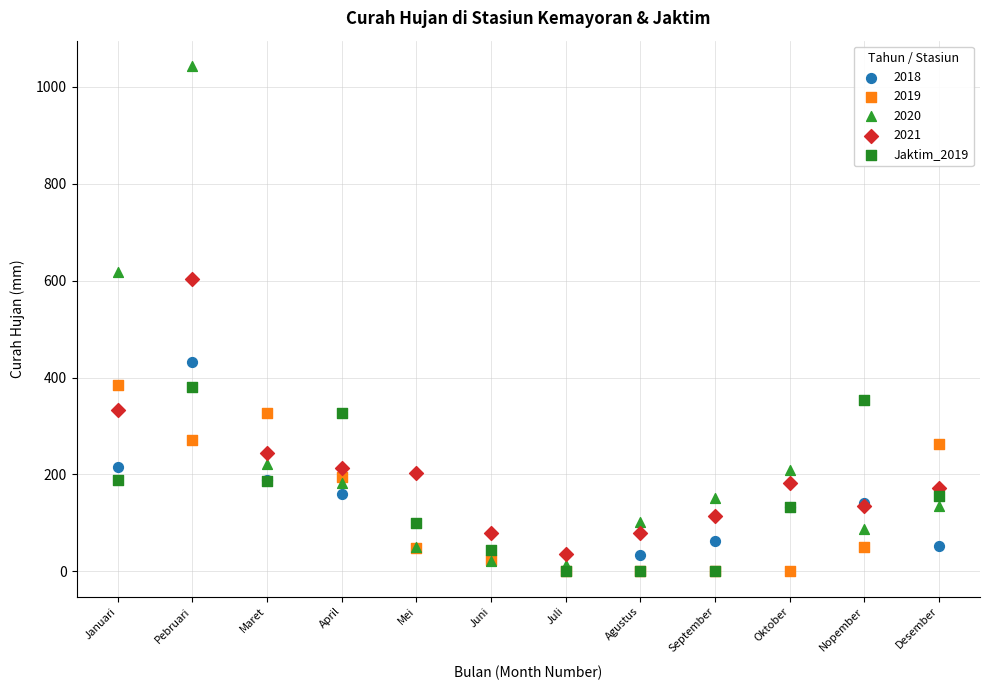

Which series reaches the maximum Y coordinate?

2020